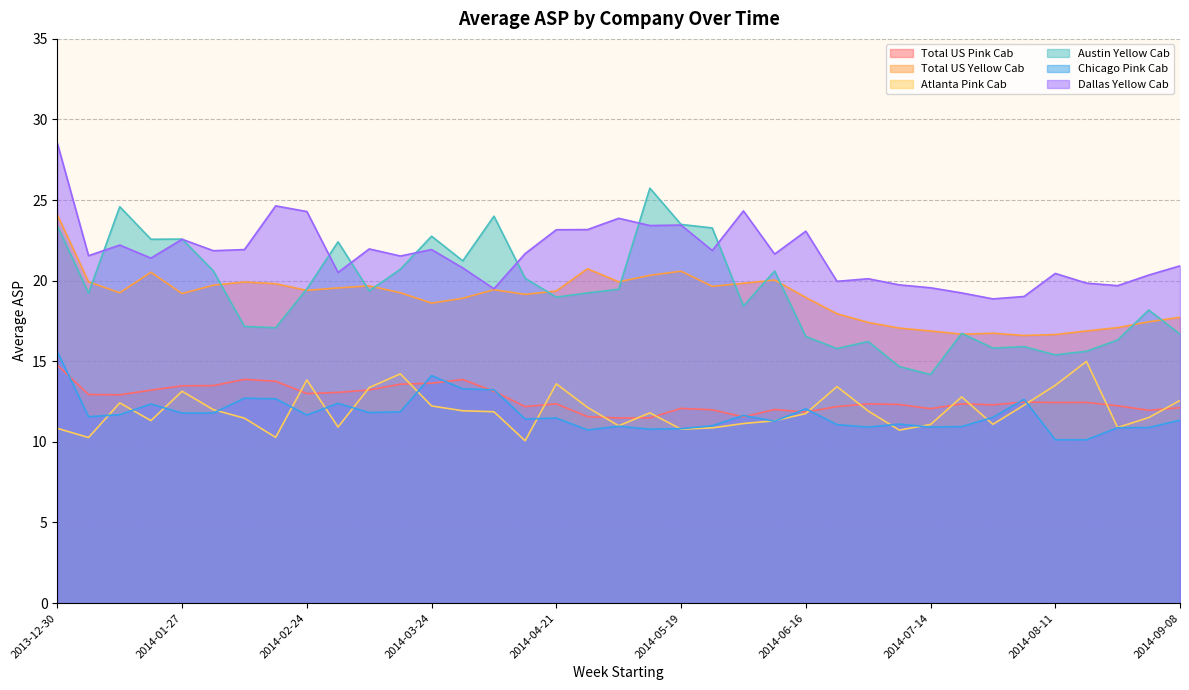

What is the difference between the Total US Pink Cab values at 2014-03-17 and 2014-05-26?

1.6